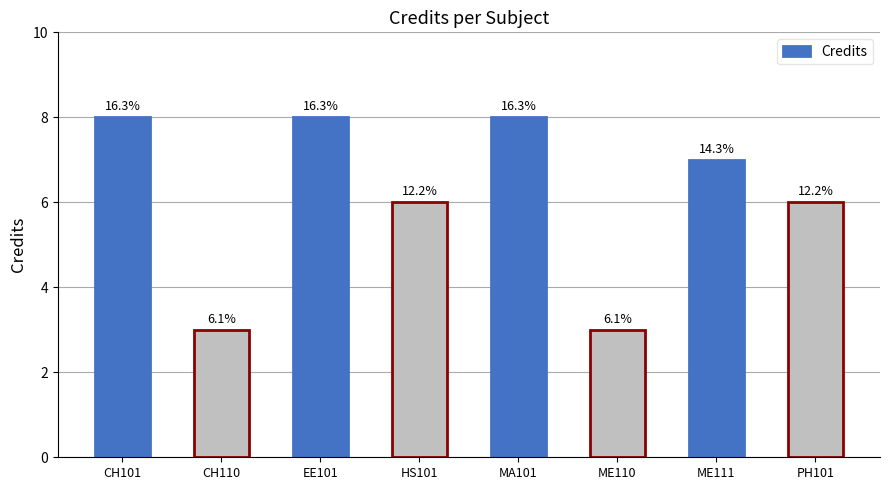

At which label does the data first exceed 7?

CH101